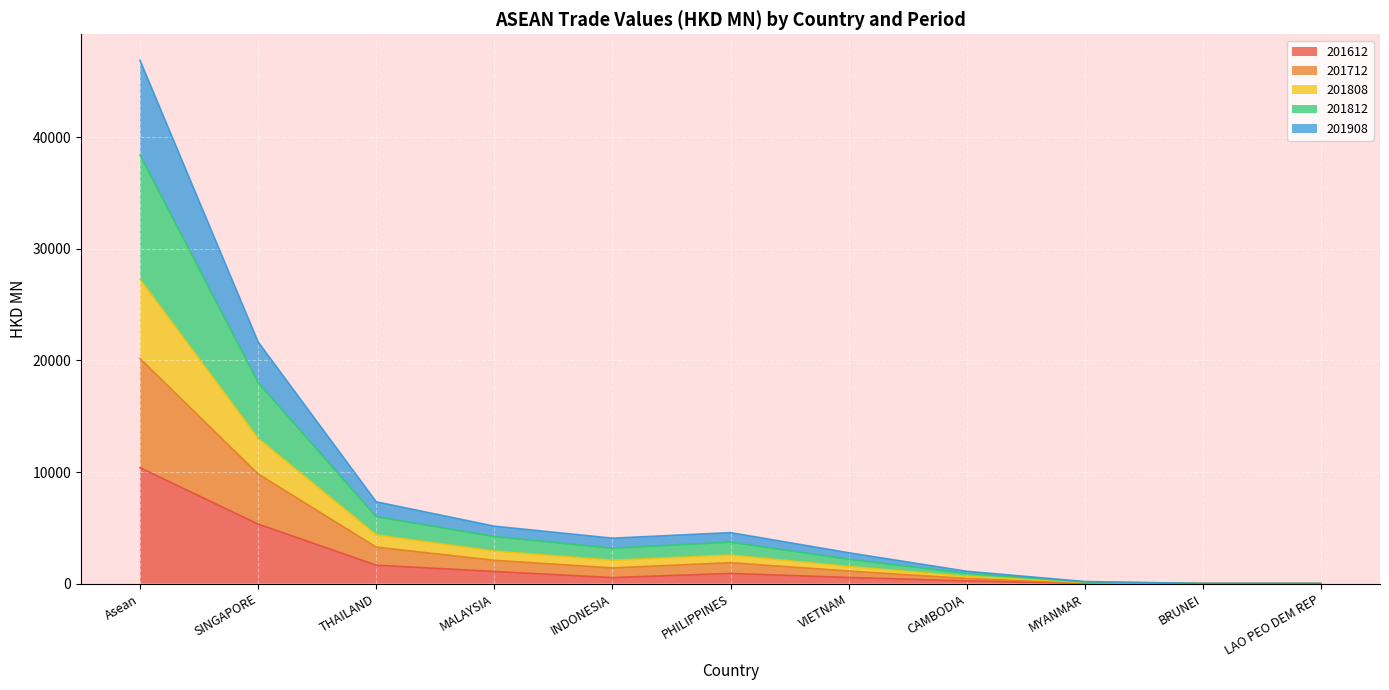

What is the label of the 1st point from the left?

Asean